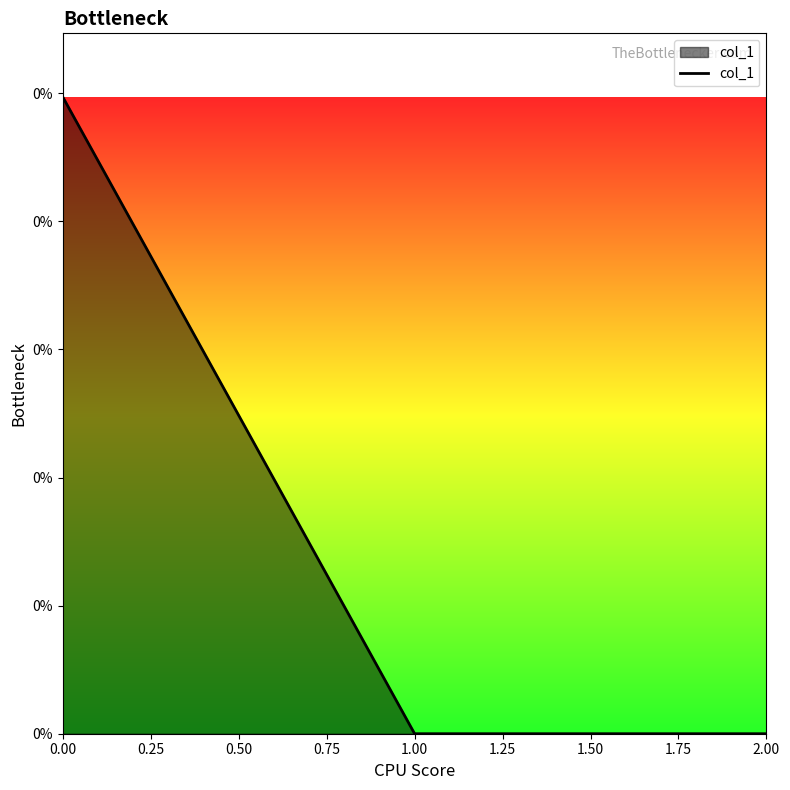

Does the chart have visible grid lines?

No